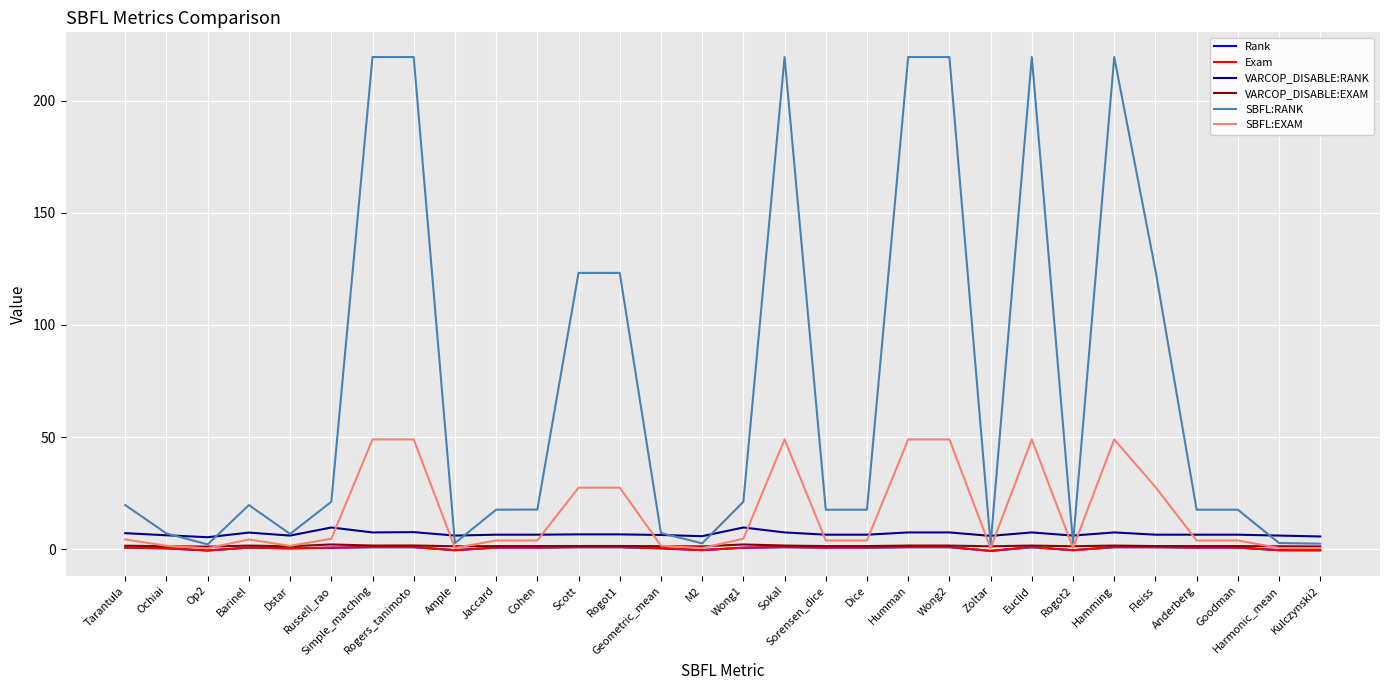

What is the sum of the Exam values at Wong1 and Scott?

1.7